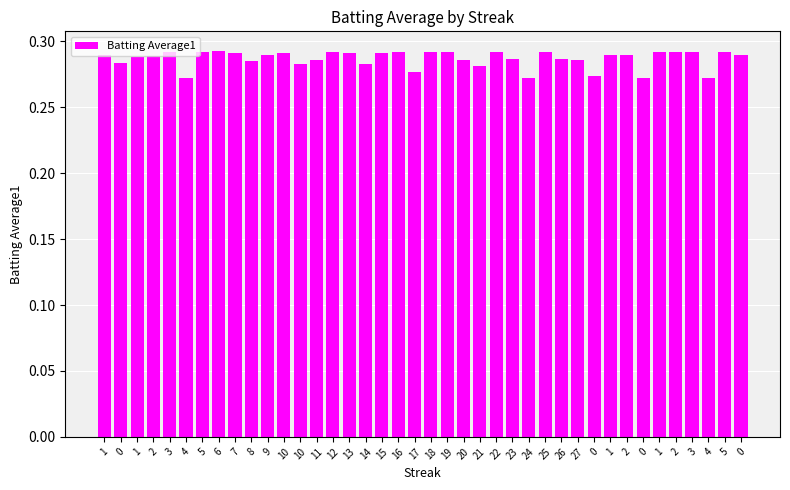

What is the value of the 15th bar from the left?

0.3